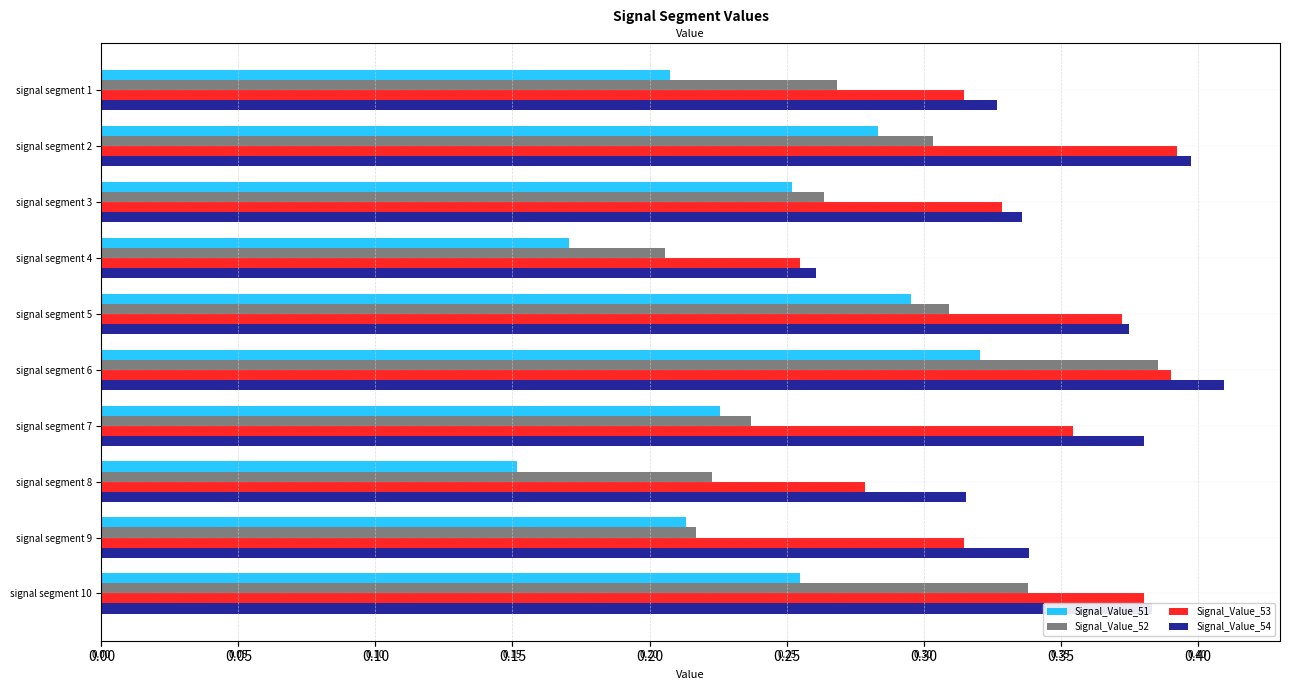

Reading left to right, transcribe all the data shown in this chart.

Signal_Value_51: 0.2	0.3	0.3	0.2	0.3	0.3	0.2	0.2	0.2	0.3
Signal_Value_52: 0.3	0.3	0.3	0.2	0.3	0.4	0.2	0.2	0.2	0.3
Signal_Value_53: 0.3	0.4	0.3	0.3	0.4	0.4	0.4	0.3	0.3	0.4
Signal_Value_54: 0.3	0.4	0.3	0.3	0.4	0.4	0.4	0.3	0.3	0.4